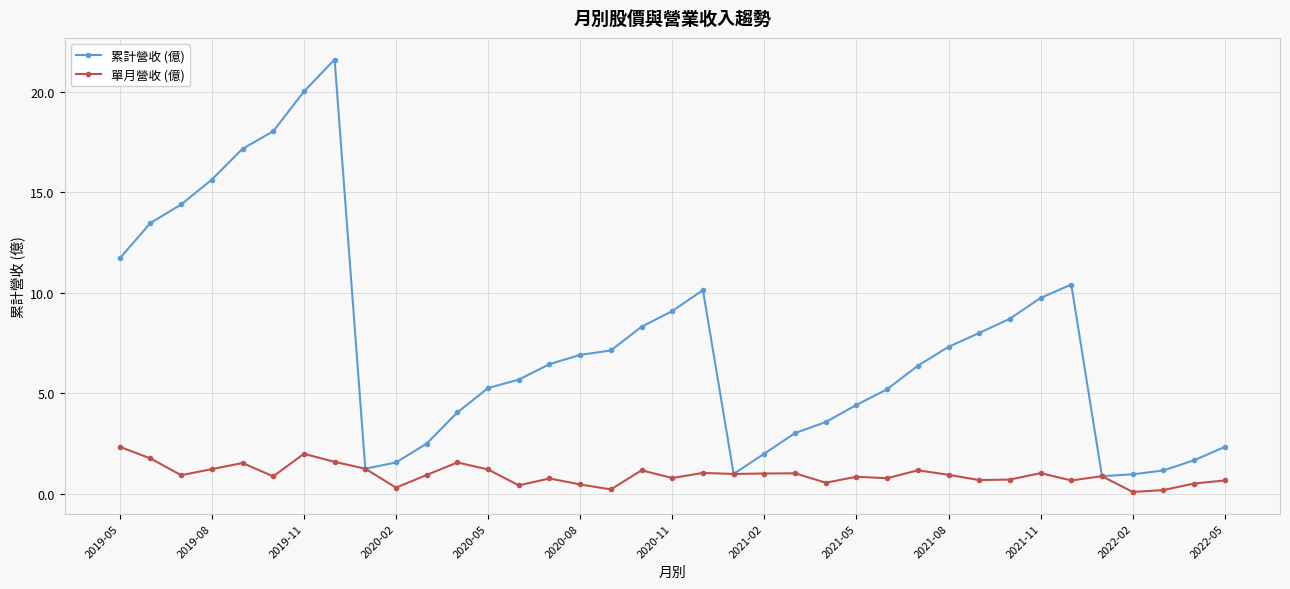

What is the maximum value shown in the chart?

21.6